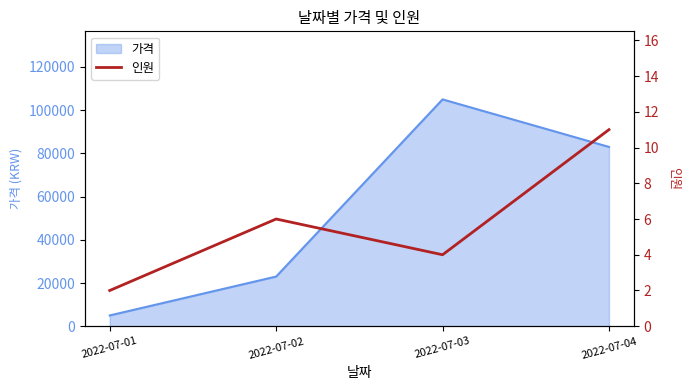

Does the chart display data point markers on the line(s)?

No